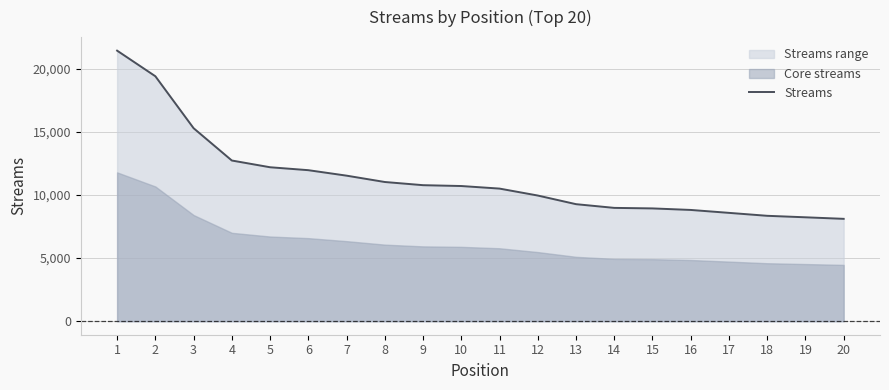

True or false: there are more than 0 points higher than both neighbors.

False